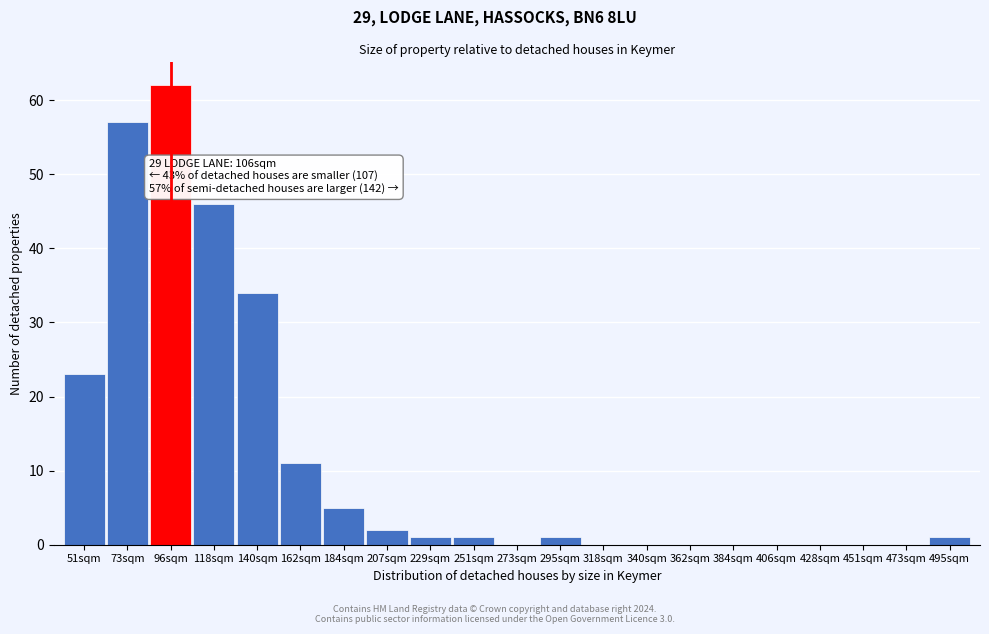

Reading left to right, extract all data points from this chart.

51sqm=23	73sqm=57	96sqm=62	118sqm=46	140sqm=34	162sqm=11	184sqm=5	207sqm=2	229sqm=1	251sqm=1	273sqm=0	295sqm=1	318sqm=0	340sqm=0	362sqm=0	384sqm=0	406sqm=0	428sqm=0	451sqm=0	473sqm=0	495sqm=1